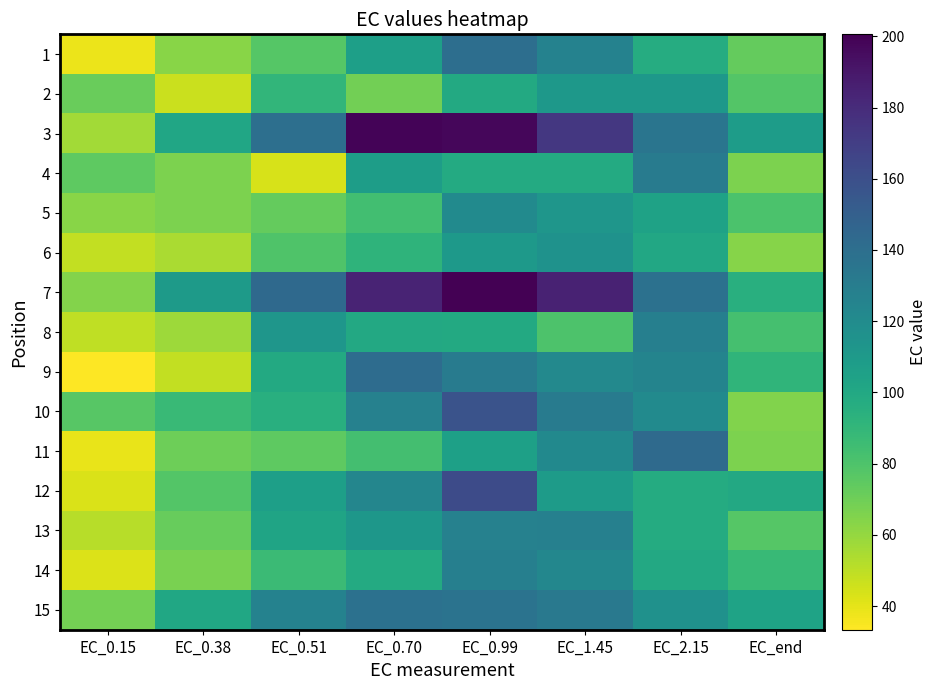

Reading left to right, what are all the values shown in this chart?

1: EC_0.15=38.4	EC_0.38=63.0	EC_0.51=77.2	EC_0.70=106.3	EC_0.99=140.3	EC_1.45=126.3	EC_2.15=97.2	EC_end=73.1
2: EC_0.15=71.8	EC_0.38=46.7	EC_0.51=90.2	EC_0.70=68.7	EC_0.99=99.0	EC_1.45=111.6	EC_2.15=111.1	EC_end=77.8
3: EC_0.15=56.4	EC_0.38=101.3	EC_0.51=139.6	EC_0.70=198.7	EC_0.99=197.5	EC_1.45=173.5	EC_2.15=135.7	EC_end=107.8
4: EC_0.15=74.6	EC_0.38=66.3	EC_0.51=43.4	EC_0.70=107.6	EC_0.99=98.5	EC_1.45=98.3	EC_2.15=130.9	EC_end=66.1
5: EC_0.15=63.0	EC_0.38=66.2	EC_0.51=72.7	EC_0.70=83.8	EC_0.99=120.7	EC_1.45=112.5	EC_2.15=104.4	EC_end=80.9
6: EC_0.15=48.5	EC_0.38=54.4	EC_0.51=79.7	EC_0.70=92.0	EC_0.99=109.8	EC_1.45=115.2	EC_2.15=100.3	EC_end=63.7
7: EC_0.15=64.4	EC_0.38=109.3	EC_0.51=143.7	EC_0.70=184.1	EC_0.99=200.6	EC_1.45=184.4	EC_2.15=137.9	EC_end=95.0
8: EC_0.15=49.4	EC_0.38=57.6	EC_0.51=112.5	EC_0.70=99.7	EC_0.99=99.0	EC_1.45=79.9	EC_2.15=128.1	EC_end=82.6
9: EC_0.15=33.3	EC_0.38=48.6	EC_0.51=98.8	EC_0.70=141.4	EC_0.99=130.9	EC_1.45=121.5	EC_2.15=124.8	EC_end=91.2
10: EC_0.15=77.1	EC_0.38=87.2	EC_0.51=95.3	EC_0.70=127.0	EC_0.99=157.8	EC_1.45=130.8	EC_2.15=120.5	EC_end=64.7
11: EC_0.15=38.7	EC_0.38=70.0	EC_0.51=74.9	EC_0.70=83.5	EC_0.99=105.8	EC_1.45=121.2	EC_2.15=142.9	EC_end=66.5
12: EC_0.15=42.5	EC_0.38=78.4	EC_0.51=106.4	EC_0.70=123.5	EC_0.99=162.1	EC_1.45=109.0	EC_2.15=97.9	EC_end=99.4
13: EC_0.15=51.0	EC_0.38=72.2	EC_0.51=103.2	EC_0.70=111.9	EC_0.99=126.8	EC_1.45=127.7	EC_2.15=97.9	EC_end=77.2
14: EC_0.15=41.9	EC_0.38=67.0	EC_0.51=86.3	EC_0.70=98.1	EC_0.99=128.3	EC_1.45=123.0	EC_2.15=99.6	EC_end=87.7
15: EC_0.15=68.5	EC_0.38=101.1	EC_0.51=126.4	EC_0.70=138.0	EC_0.99=136.9	EC_1.45=132.9	EC_2.15=116.0	EC_end=103.3